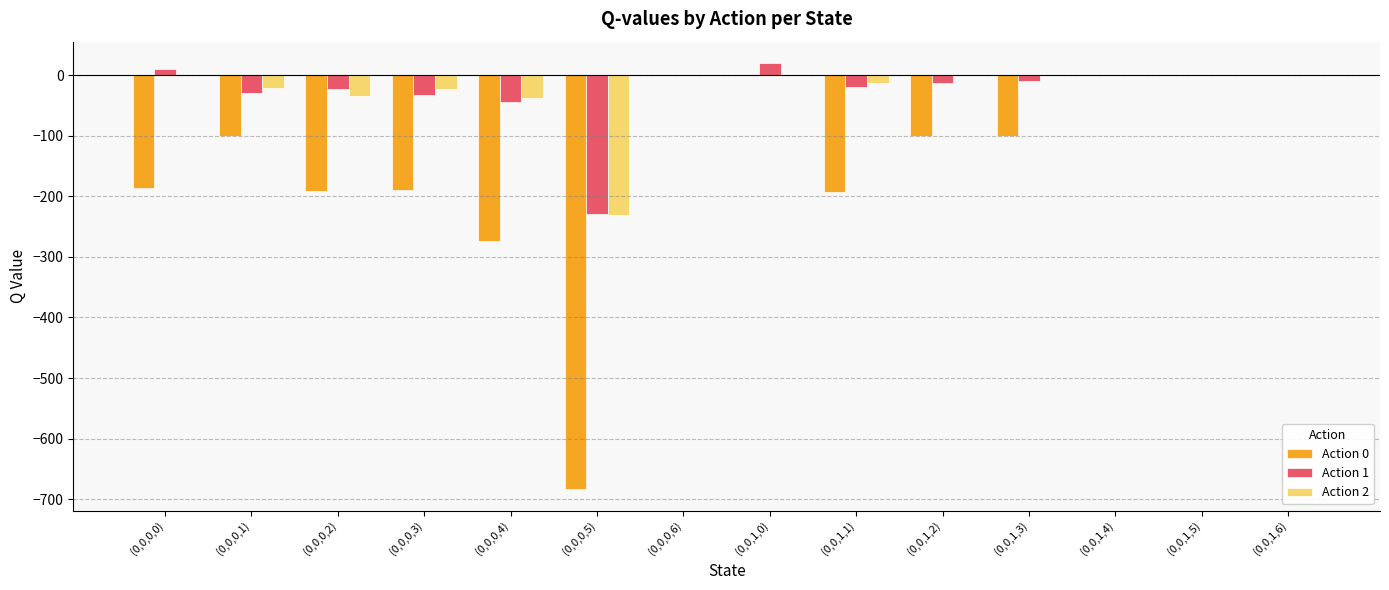

The value of Action 0 at (0,0,1,3) is -47.0. True or false?

False